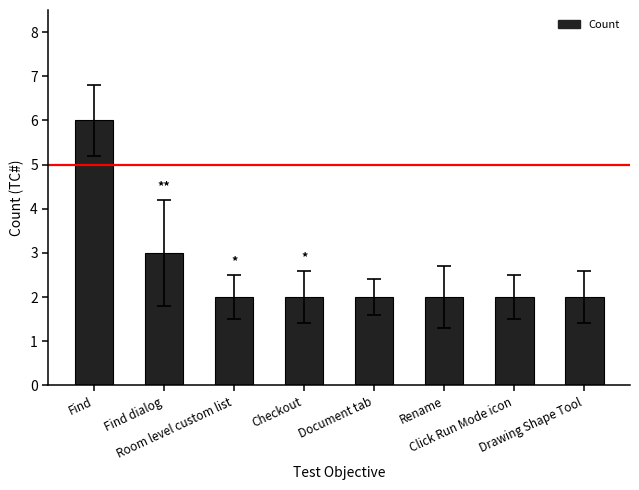

What is the label of the 2nd bar from the right?

Click Run Mode icon